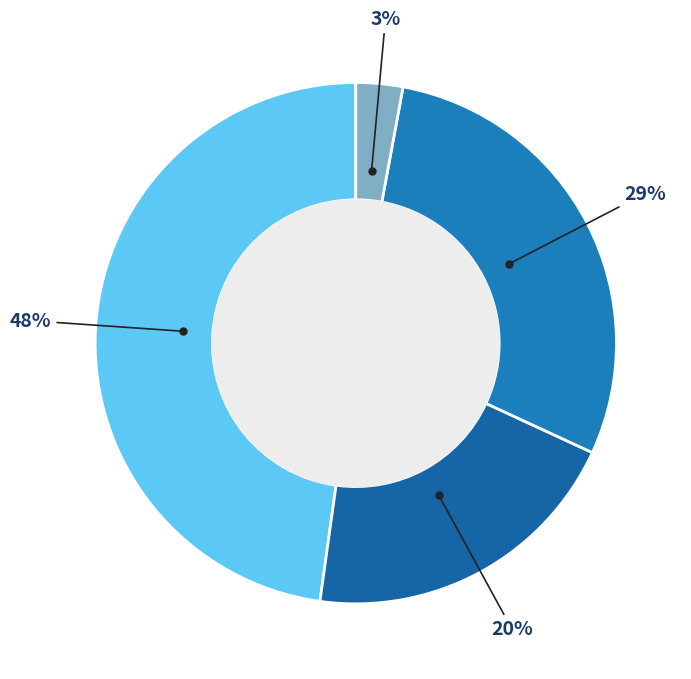

How many segments does this pie chart have?

4